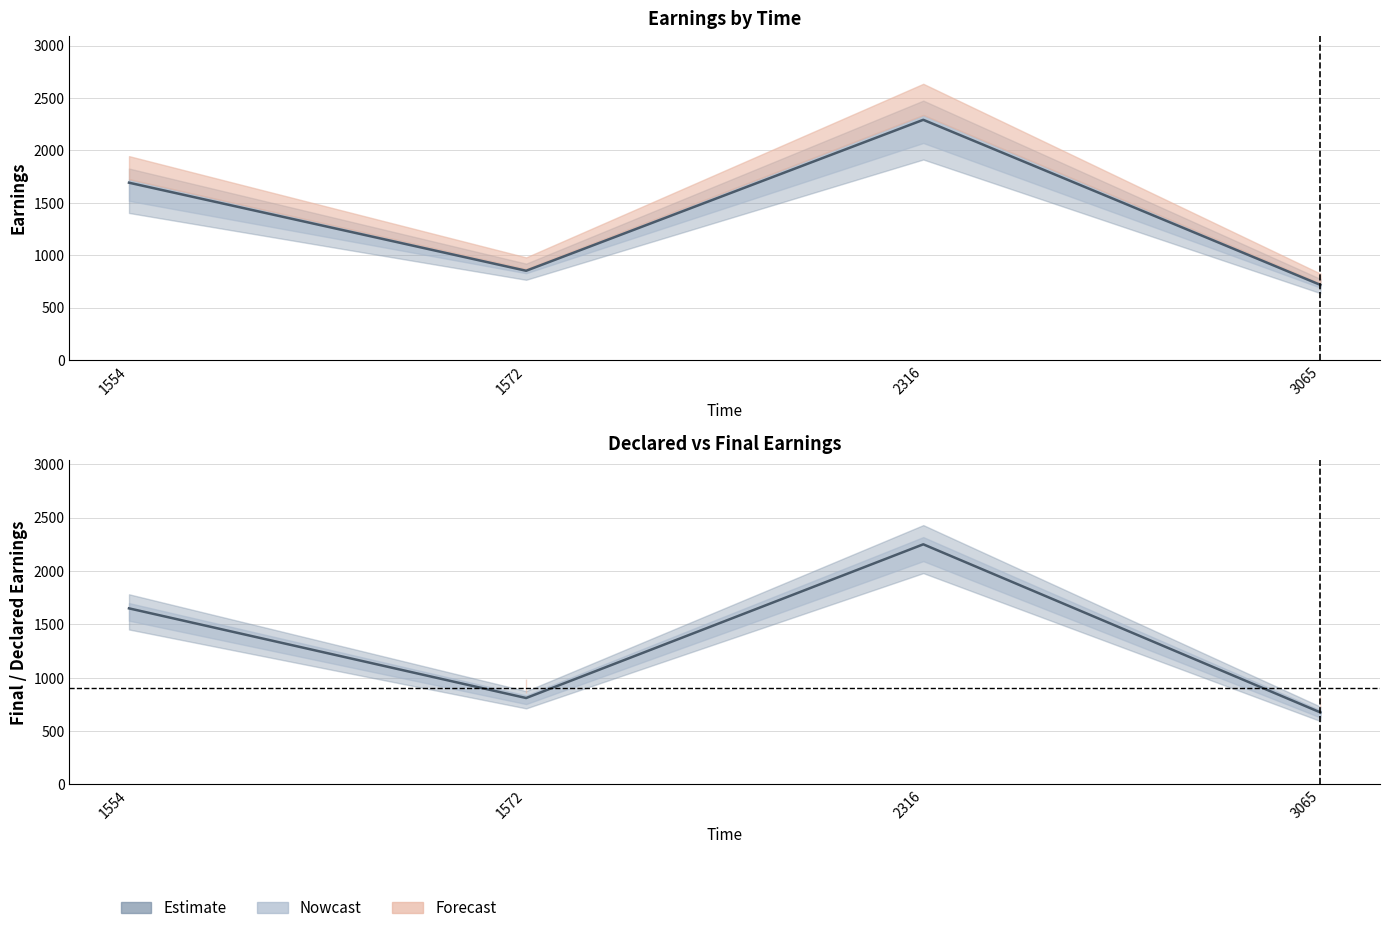

True or false: preEarnings has more than 1 interior local peaks.

False